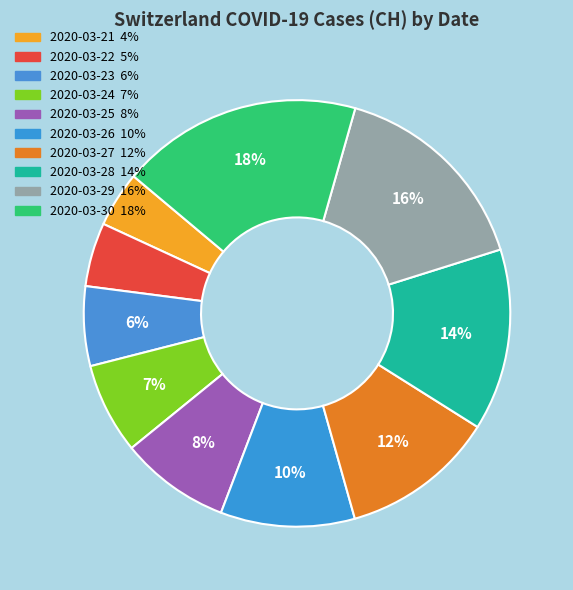

To the nearest percent, what portion does 2020-03-28 represent?

14%